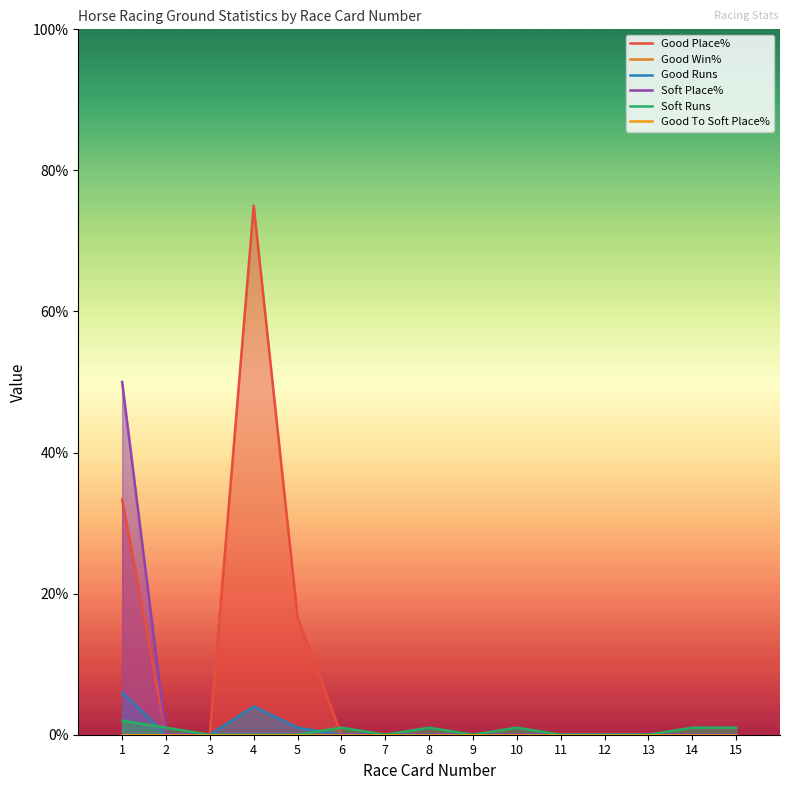

Is the value of Good Runs at 3 greater than the value of Soft Runs at 4?

No